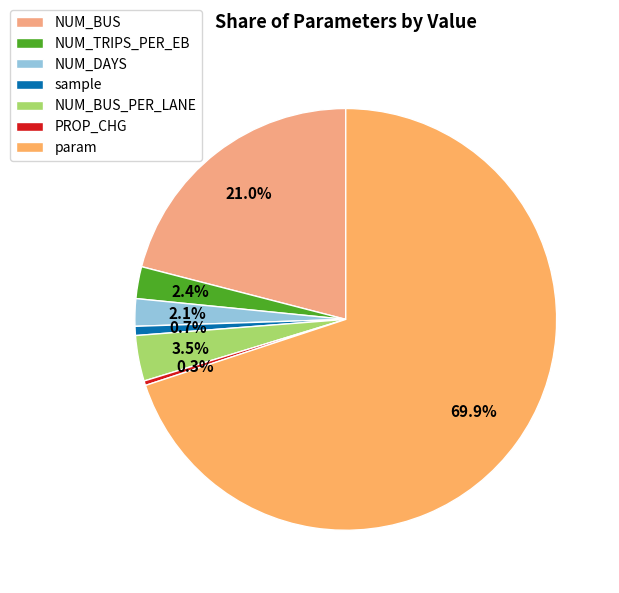

What is the smallest slice in the pie chart?

PROP_CHG